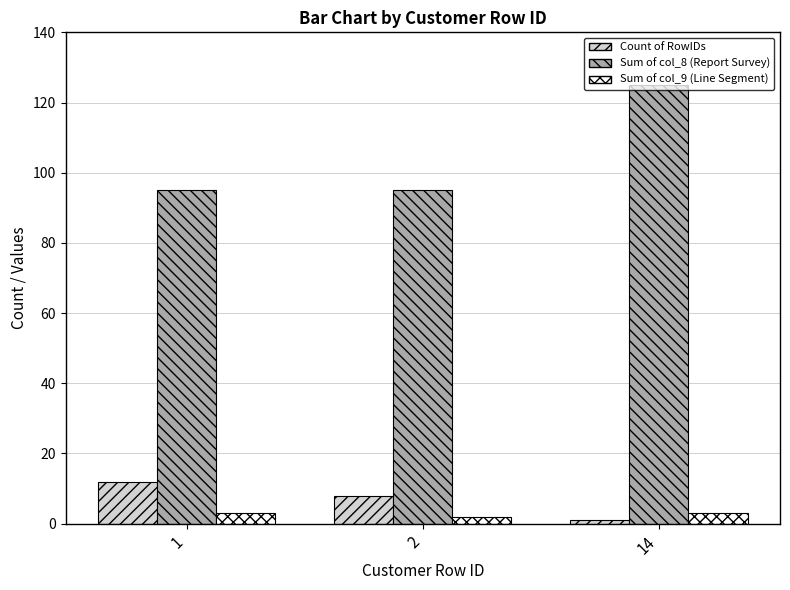

How many bars are there in total?

9